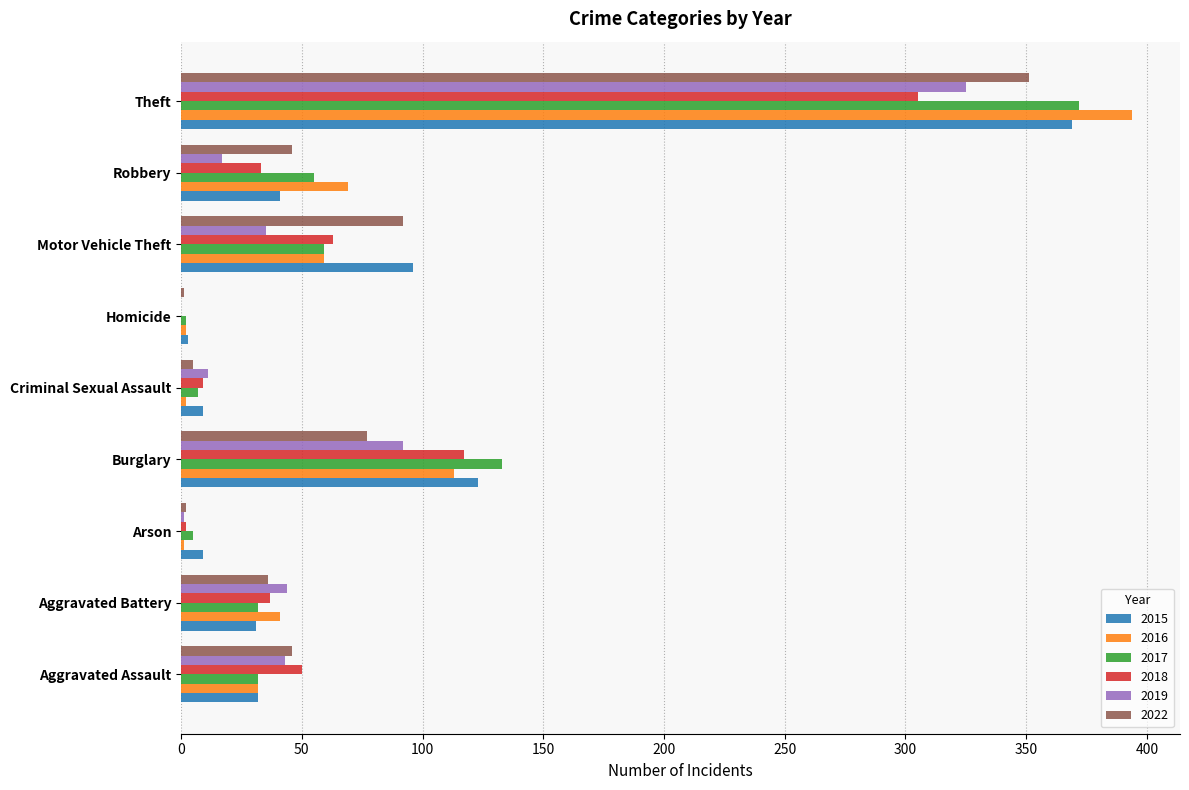

The 2019 series shows 60 at Aggravated Assault. True or false?

False